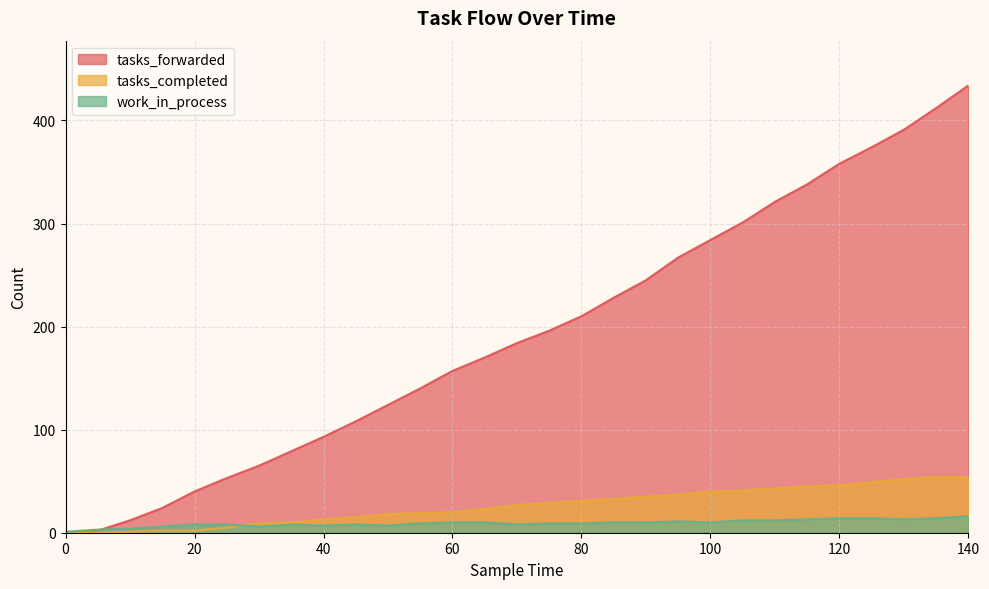

True or false: work_in_process has more than 2 interior local peaks.

True